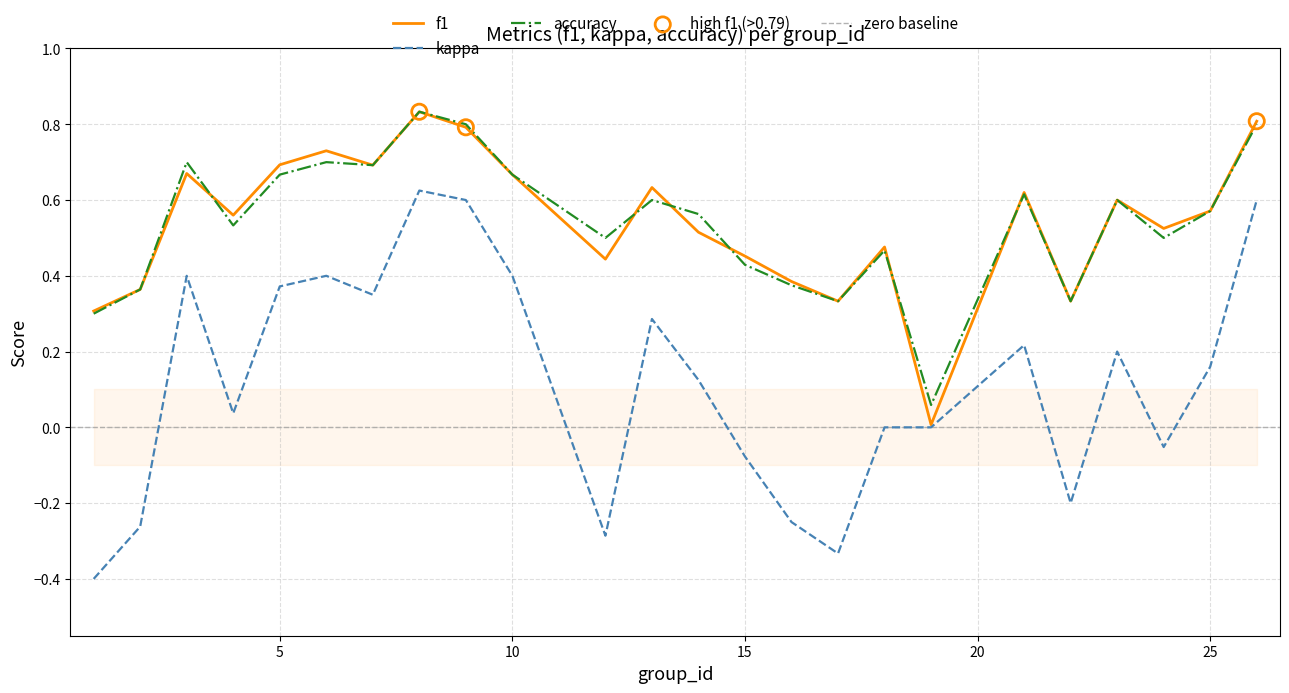

What is the total value across all series at 3?

1.8